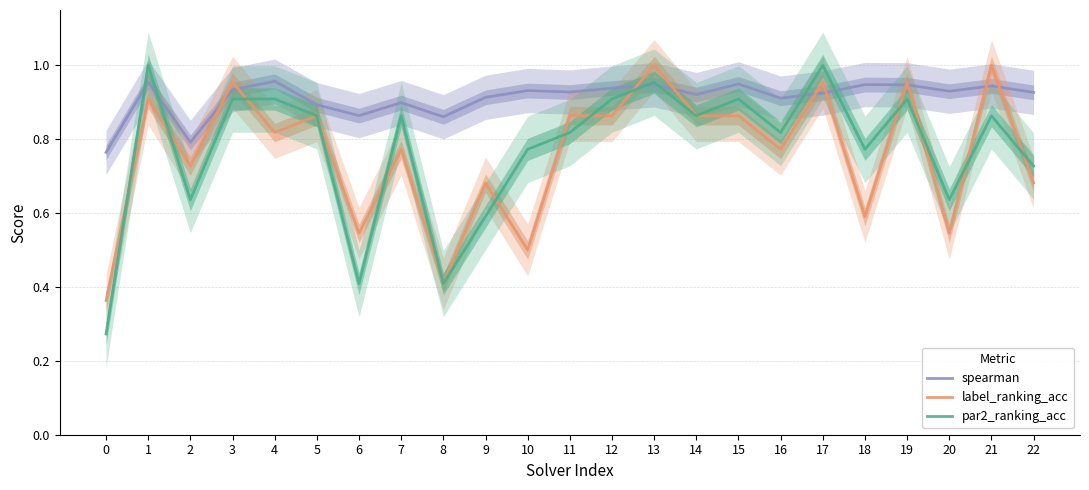

Reading right to left, list all the values displayed in this chart.

spearman: 0.9	0.9	0.9	0.9	0.9	0.9	0.9	0.9	0.9	0.9	0.9	0.9	0.9	0.9	0.9	0.9	0.9	0.9	1.0	0.9	0.8	1.0	0.8
label_ranking_acc: 0.7	1.0	0.5	1.0	0.6	1.0	0.8	0.9	0.9	1.0	0.9	0.9	0.5	0.7	0.4	0.8	0.5	0.9	0.8	1.0	0.7	0.9	0.4
par2_ranking_acc: 0.7	0.9	0.6	0.9	0.8	1.0	0.8	0.9	0.9	1.0	0.9	0.8	0.8	0.6	0.4	0.9	0.4	0.9	0.9	0.9	0.6	1.0	0.3